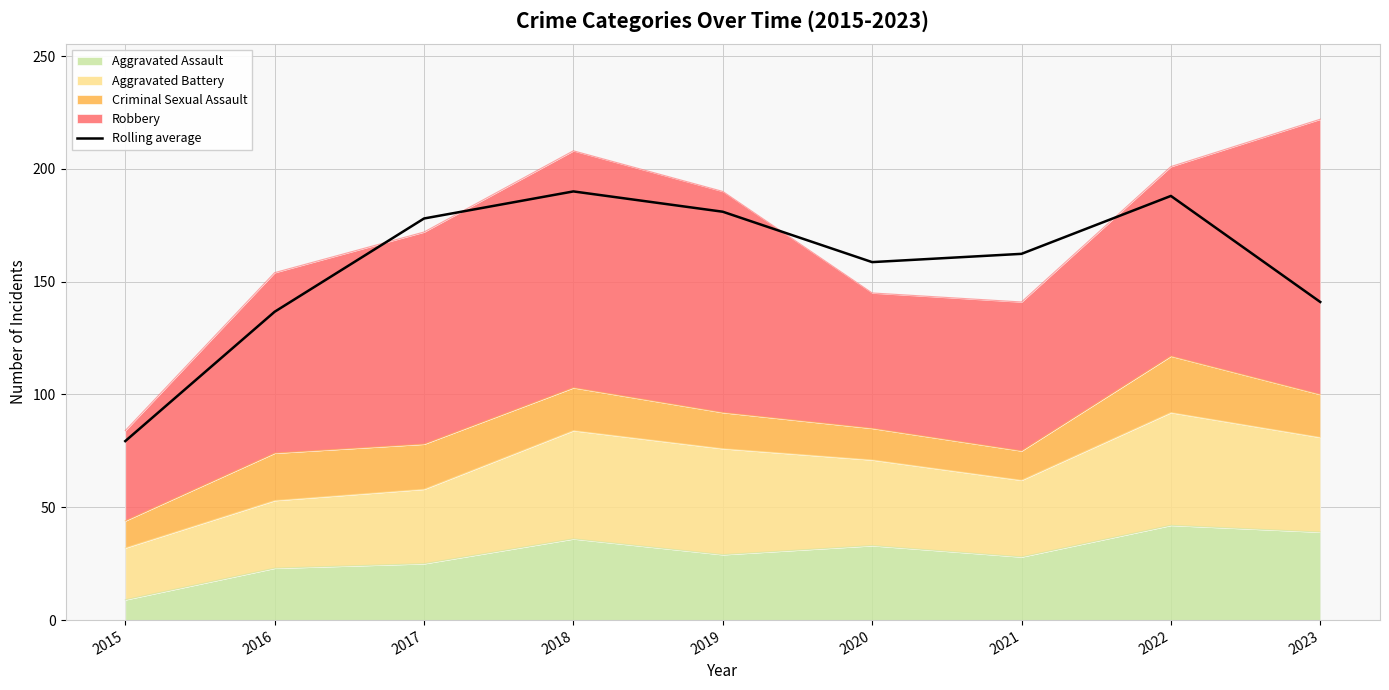

Where is the data nearest to the value 134?

2016